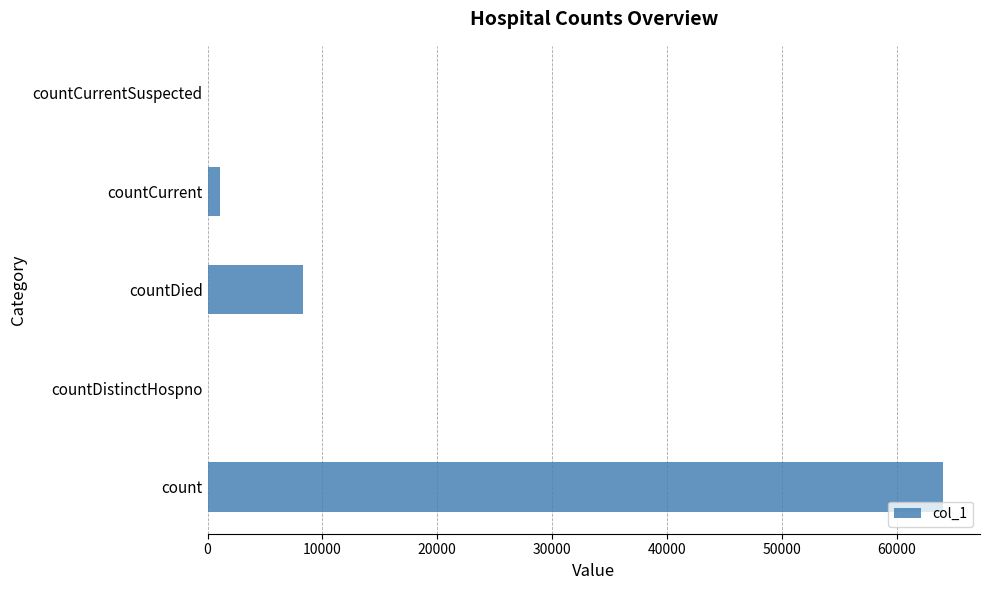

Is it true that the value at countDistinctHospno is 0?

True